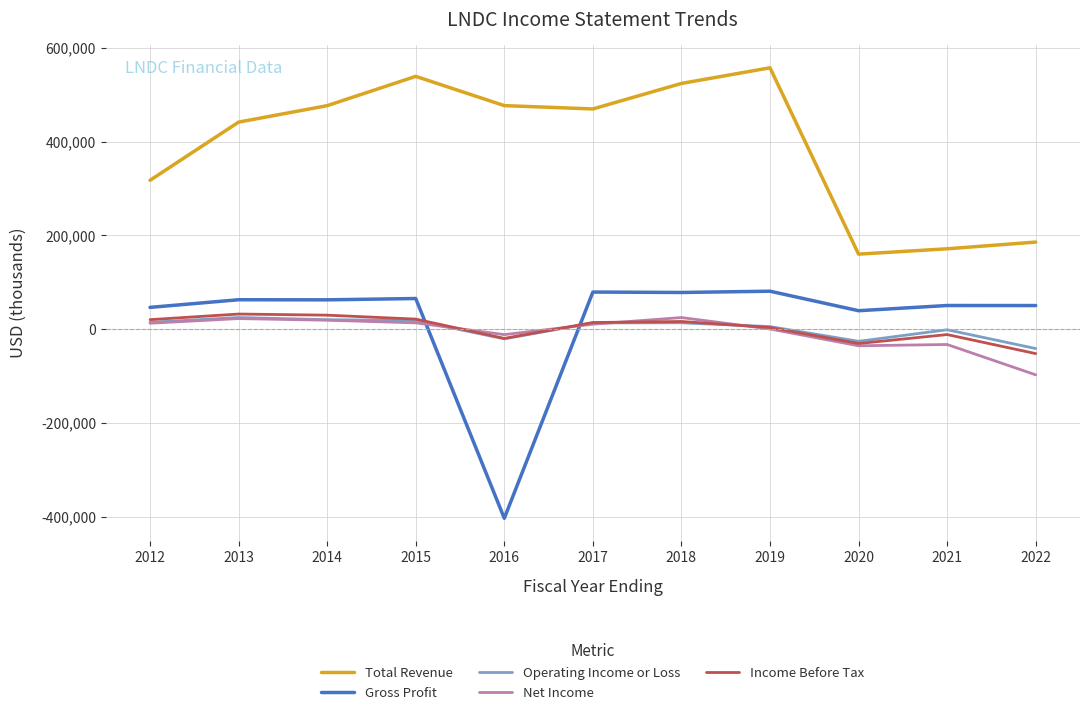

What is the smallest value displayed?

-403400